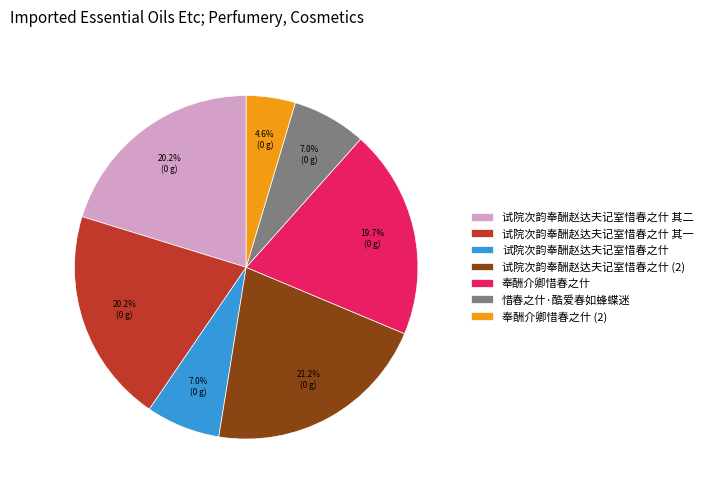

Which category has the smallest portion of the pie?

奉酬介卿惜春之什 (2)